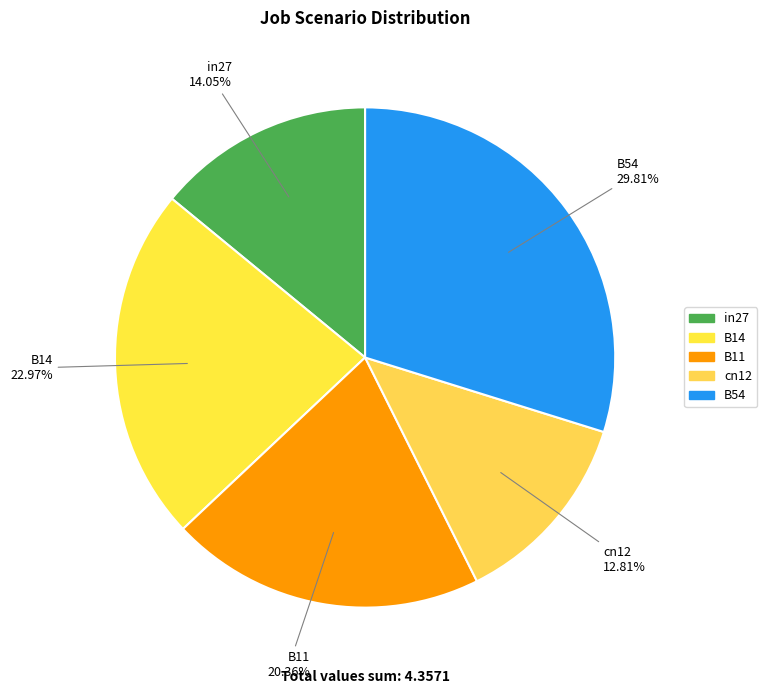

How many segments does this pie chart have?

5